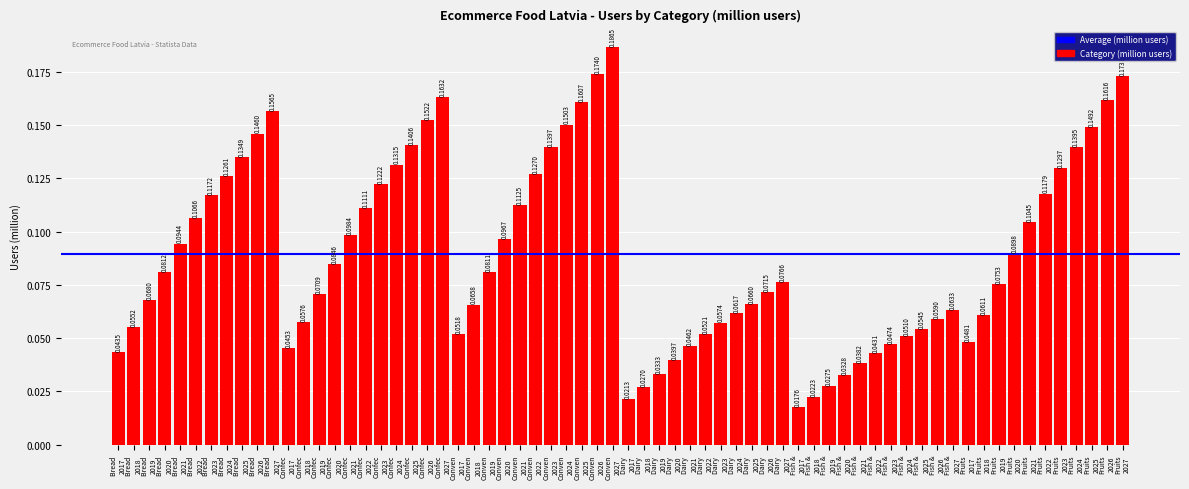

What is the sum of all values?

5.9